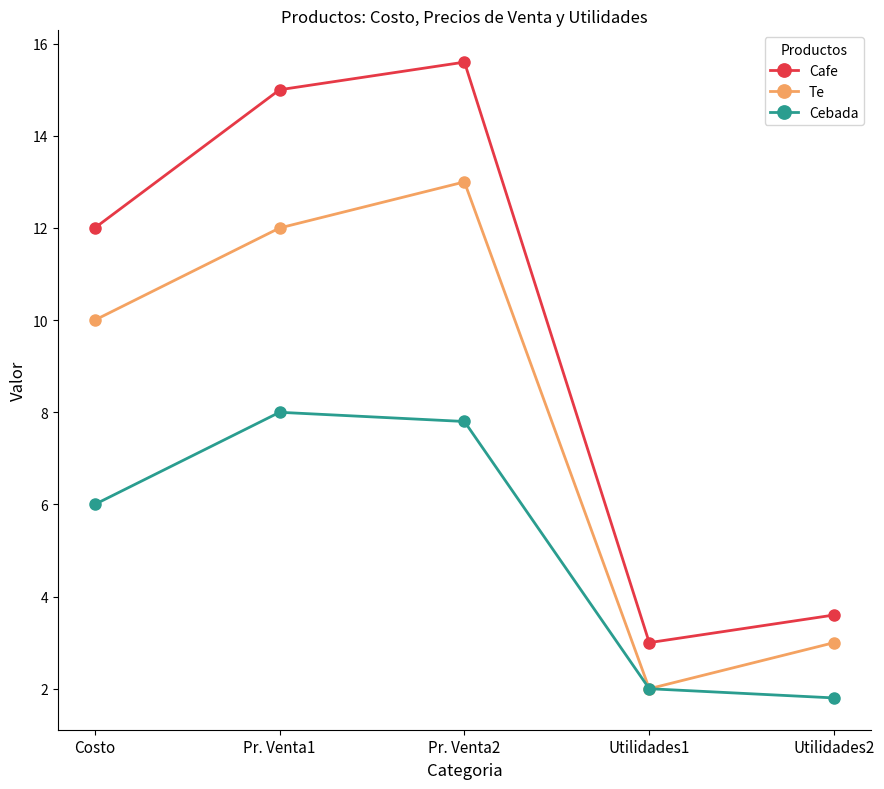

What is the spread (max minus min) of values at Costo?

6.0